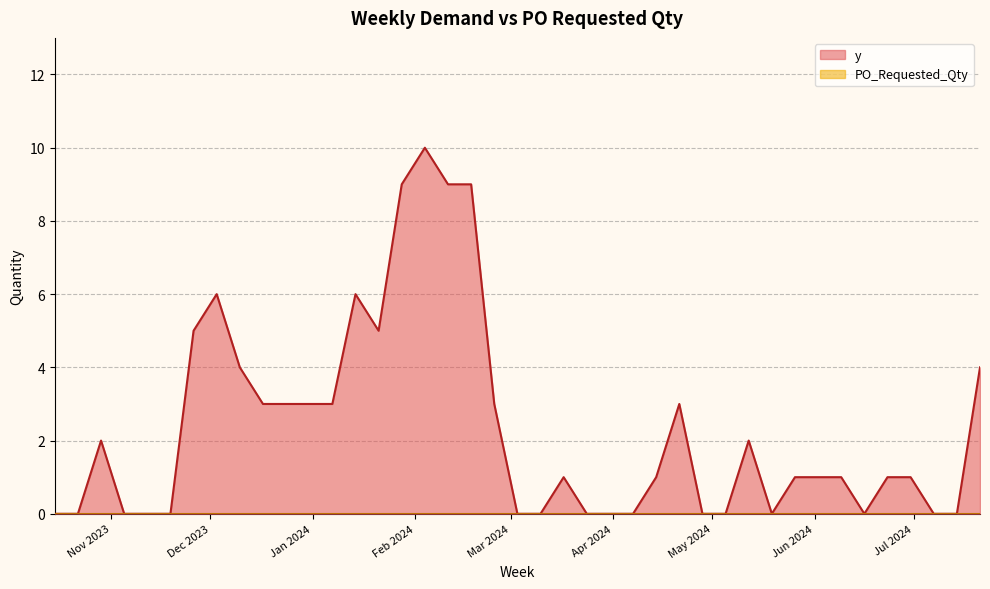

Which label corresponds to the largest value in the chart?

2024-02-04